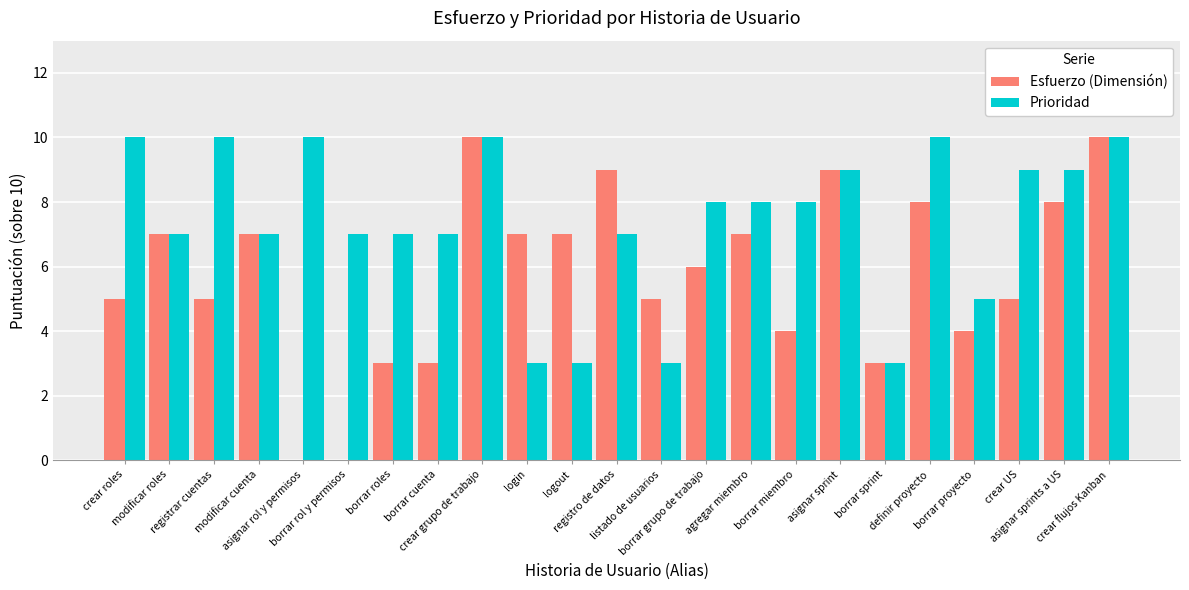

Which series has the largest total across all categories?

Prioridad